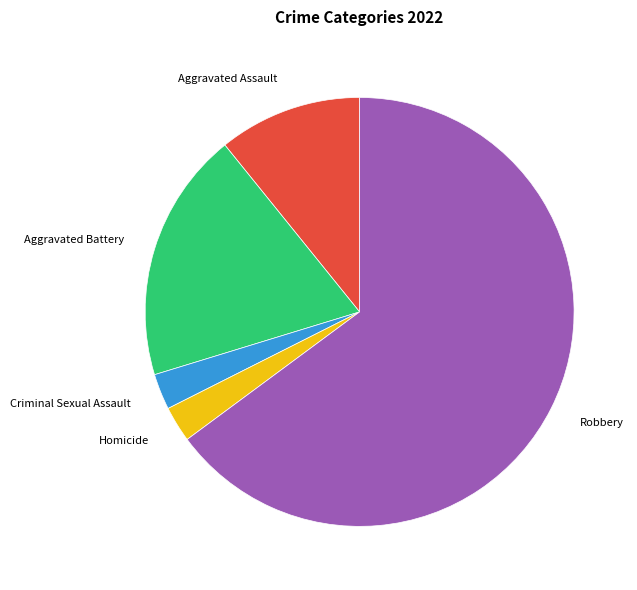

Which slice represents more than half of the pie?

Robbery